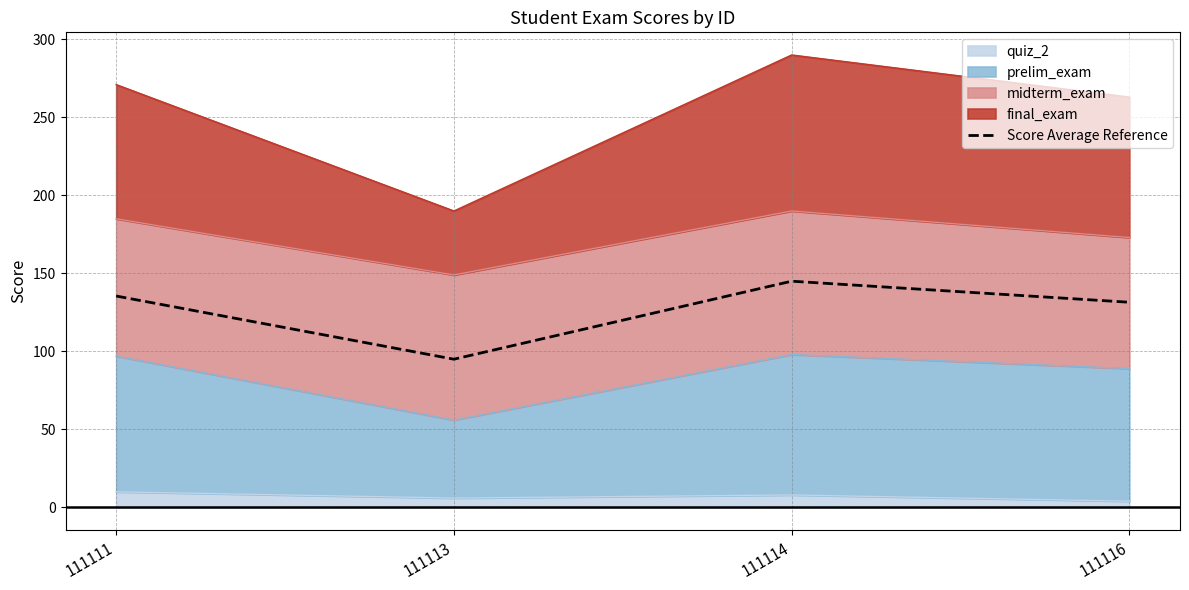

Where is the data nearest to the value 120?

111116